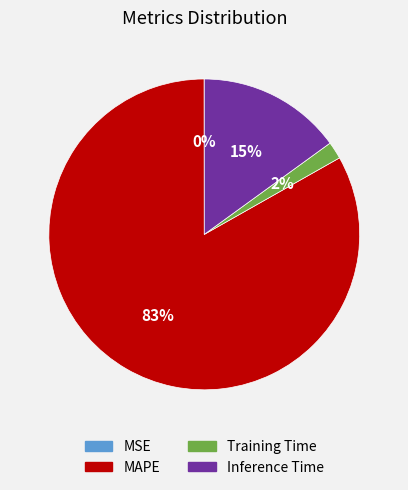

Between MAPE and Inference Time, which is larger?

MAPE